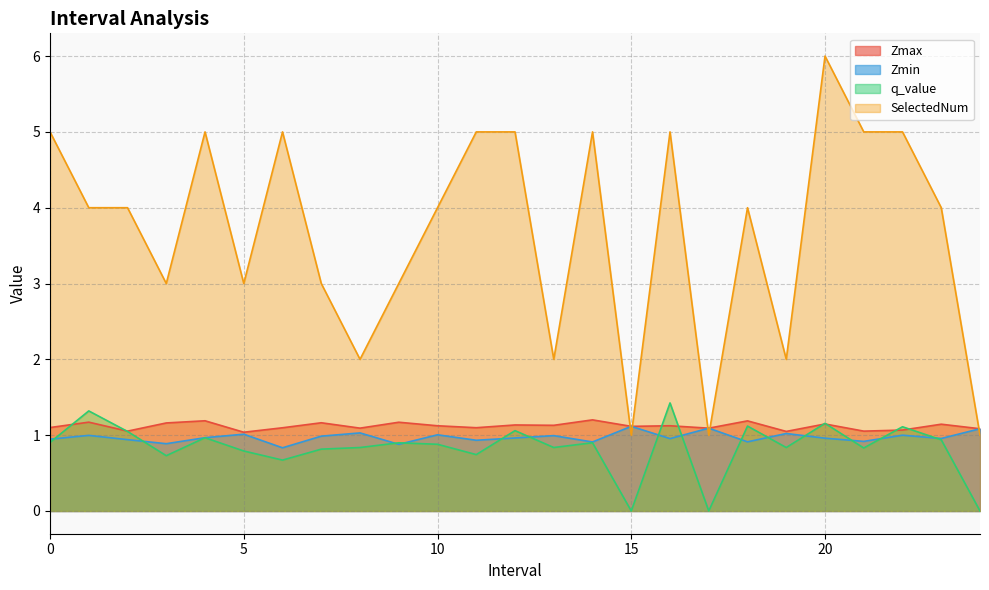

What is the difference between the maximum and minimum values in the q_value series?

1.4